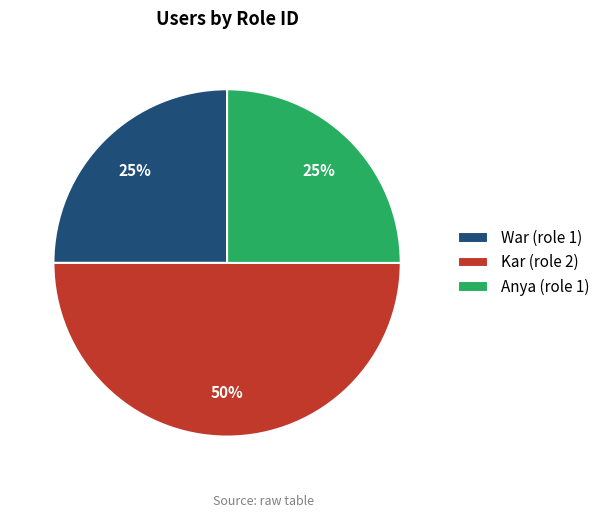

To the nearest percent, what percentage of the pie is War?

25%